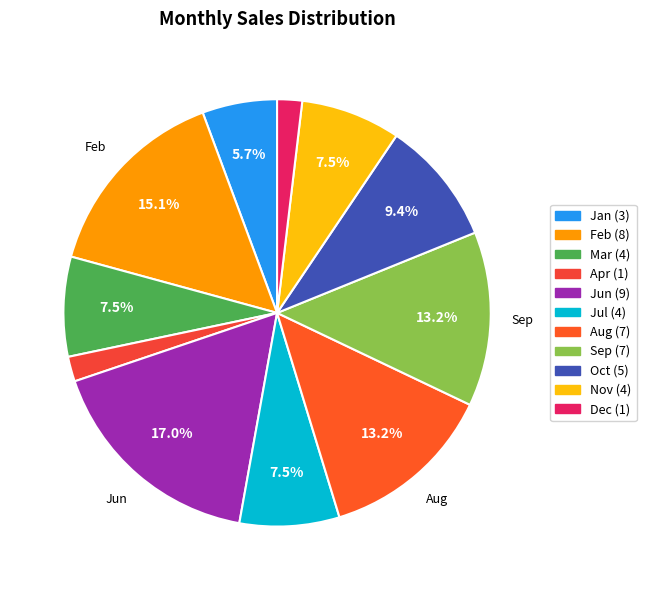

How many segments does this pie chart have?

11